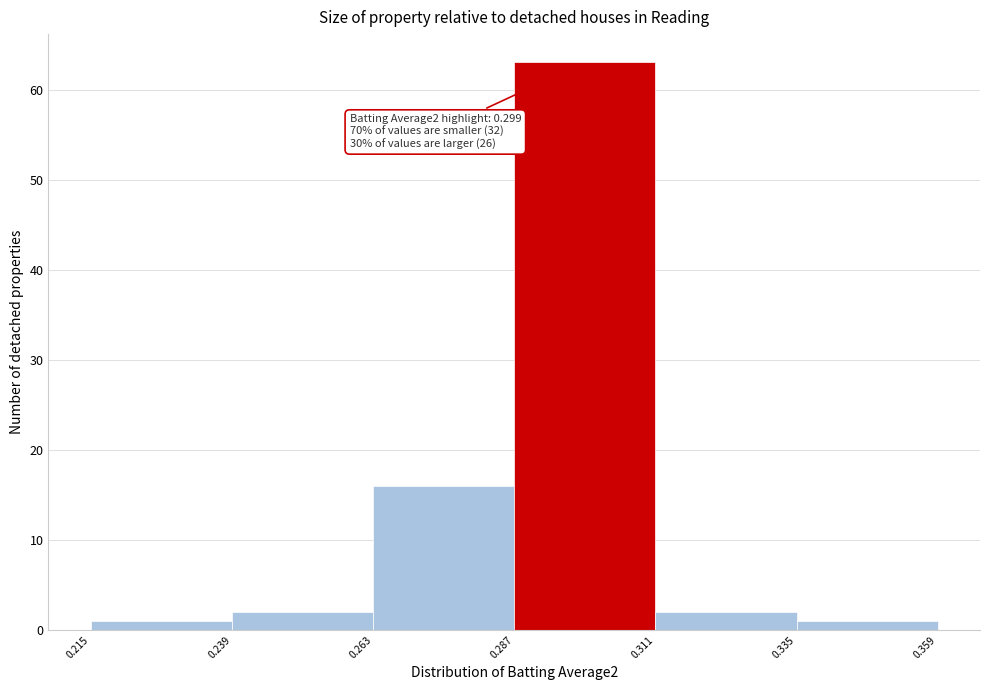

Over which range of the x-axis is the bar tallest?

0.287 to 0.311